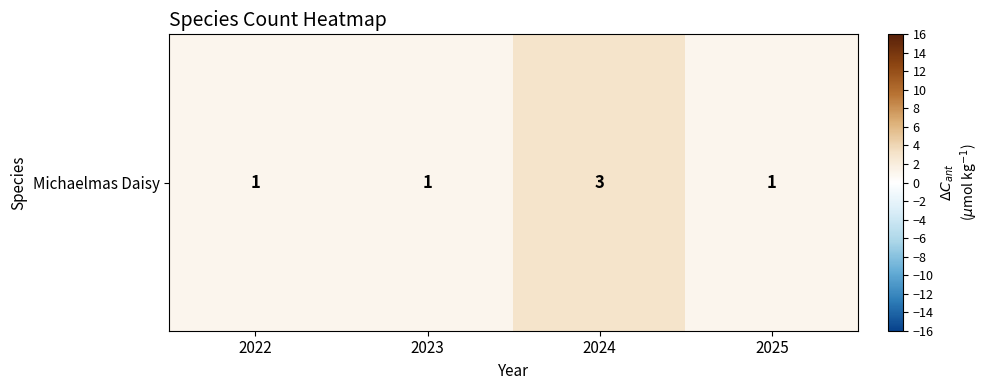

At which label is the value closest to 2?

2022